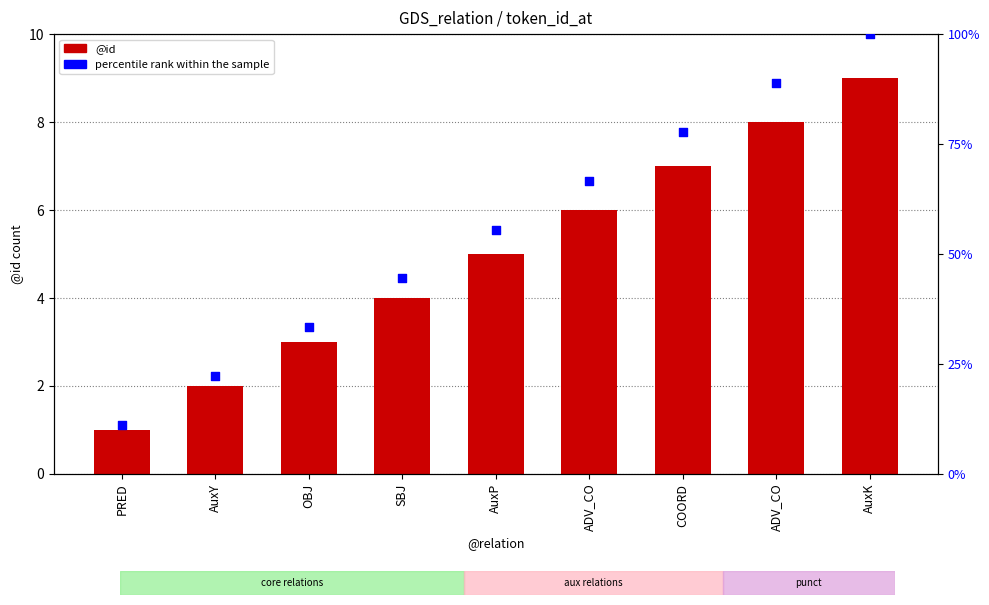

Which series contains the highest Y value?

percentile rank